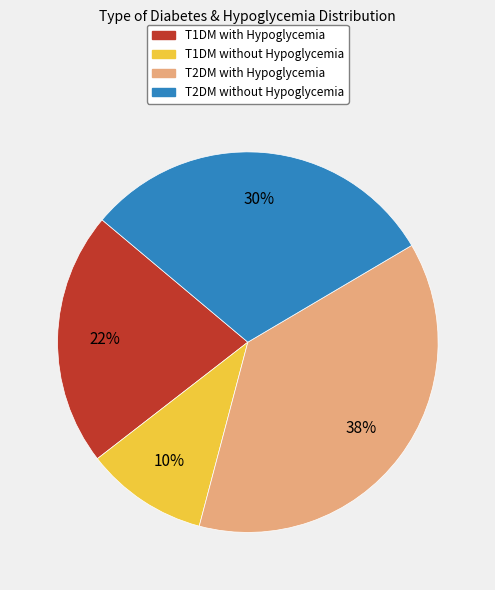

To the nearest percent, what portion does T2DM without Hypoglycemia represent?

30%